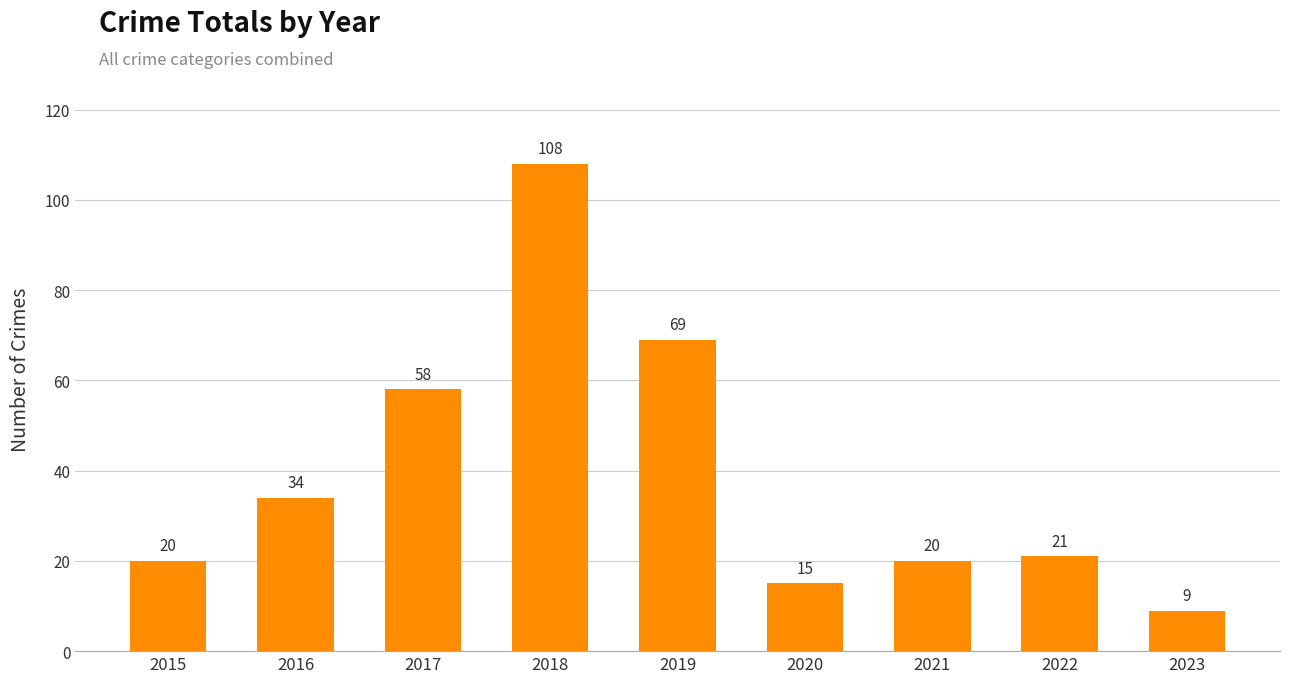

What is the value of the 9th bar from the left?

9